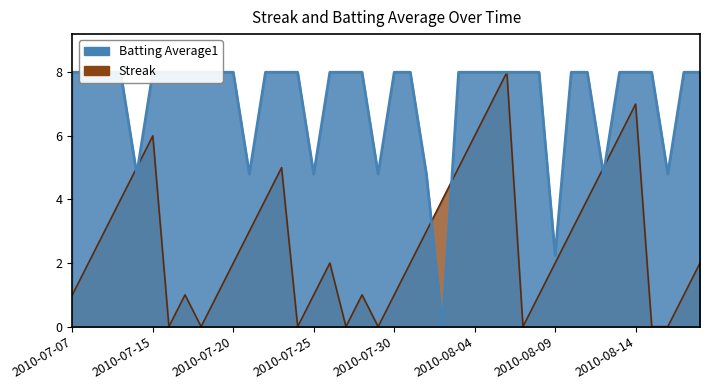

True or false: Batting Average1 has a value of 13.8 at 2010-08-04.

False